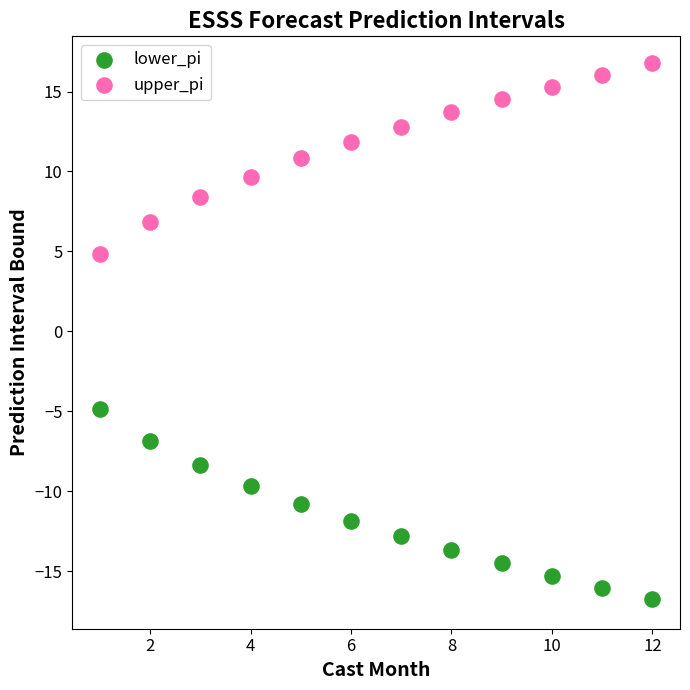

Which series reaches the maximum Y coordinate?

upper_pi